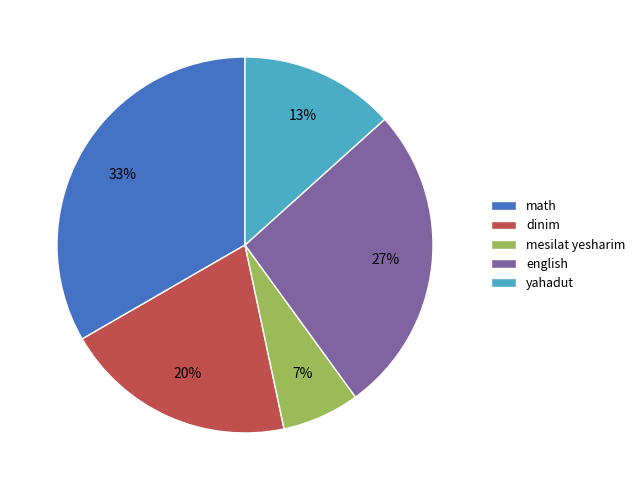

Is the sum of yahadut and mesilat yesharim greater than half?

No